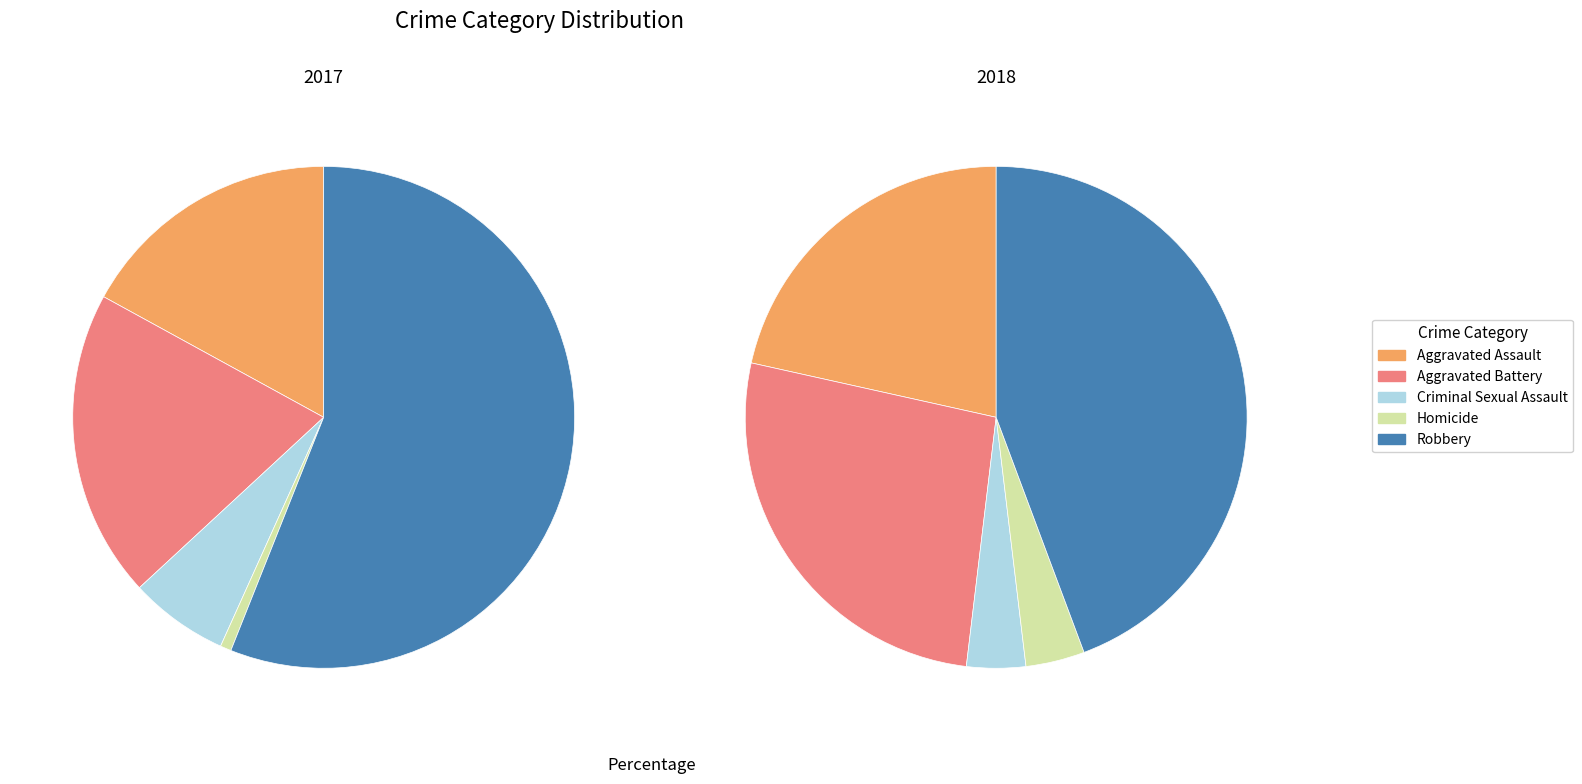

Count the number of slices in the pie.

5